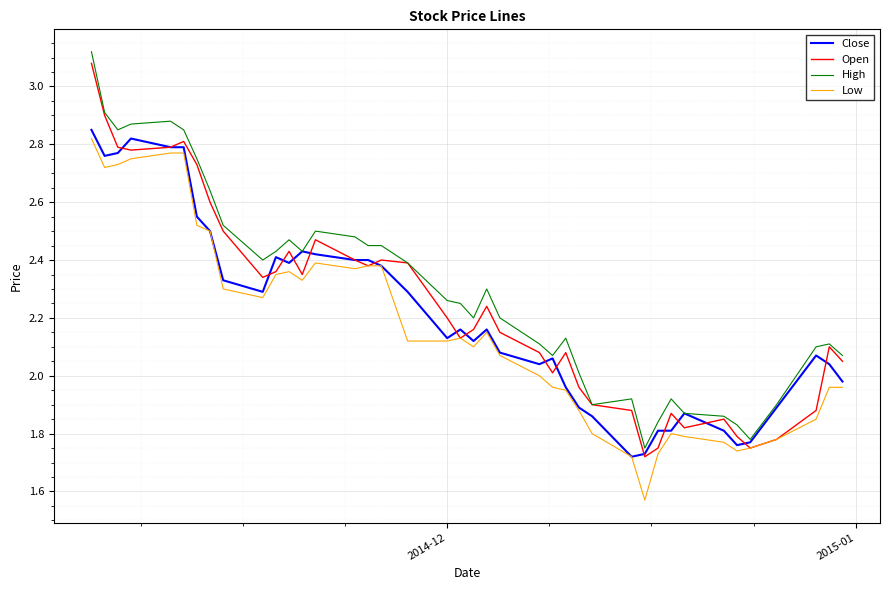

What are all the series names shown in the legend?

Close, Open, High, Low